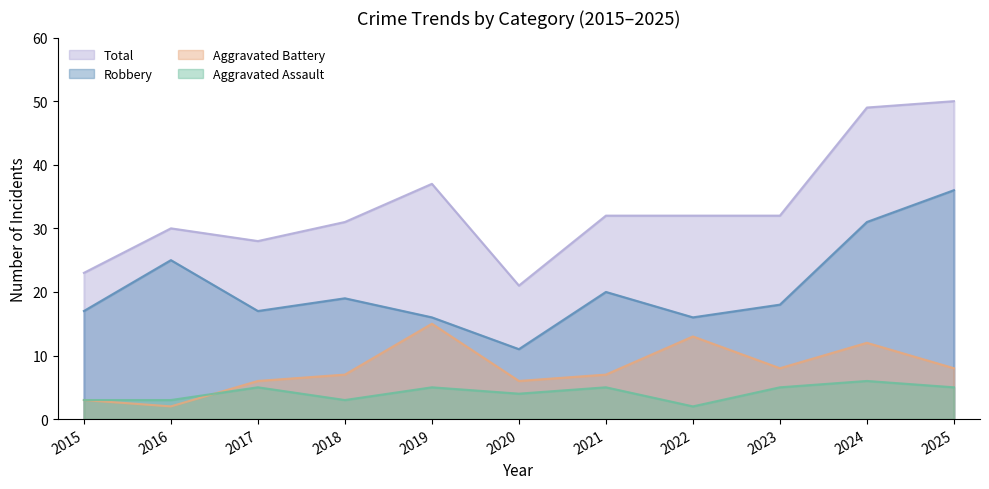

Which category has the highest value in the Total series?

2025